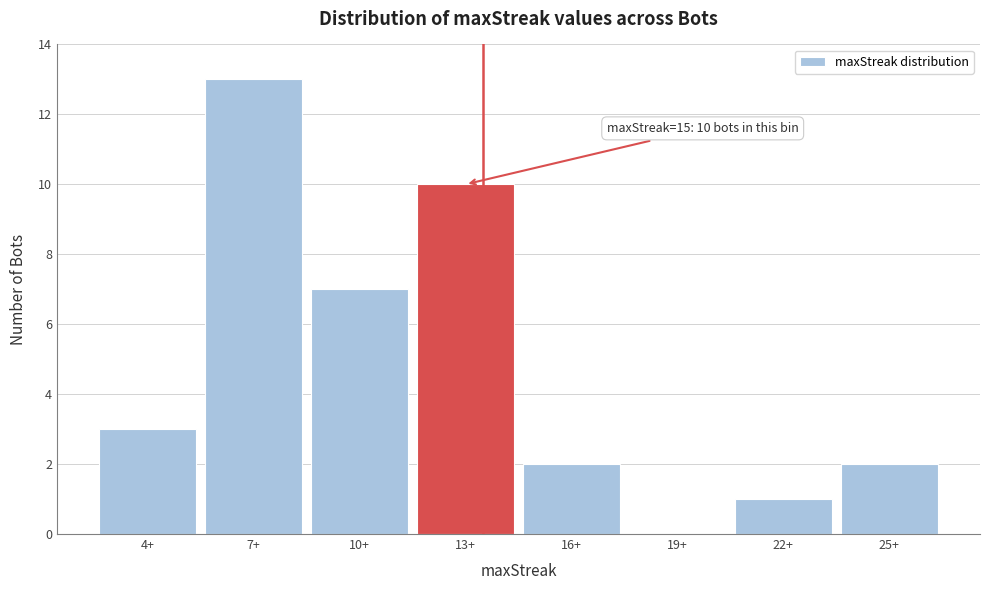

Reading right to left, transcribe all the data shown in this chart.

25+=2	22+=1	19+=0	16+=2	13+=10	10+=7	7+=13	4+=3